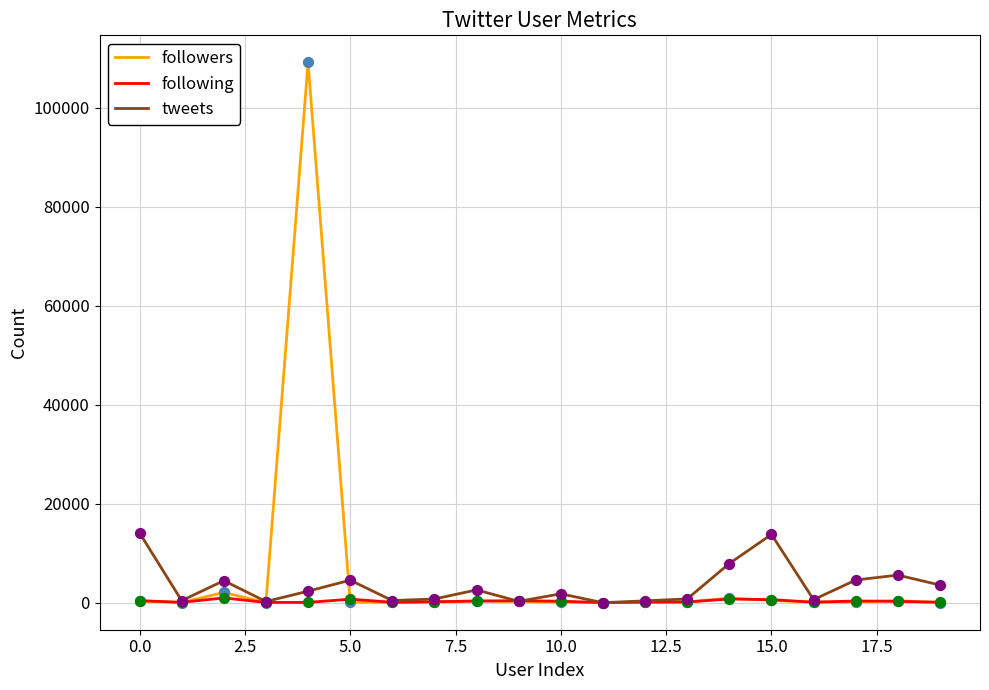

What are all the series names shown in the legend?

followers, following, tweets